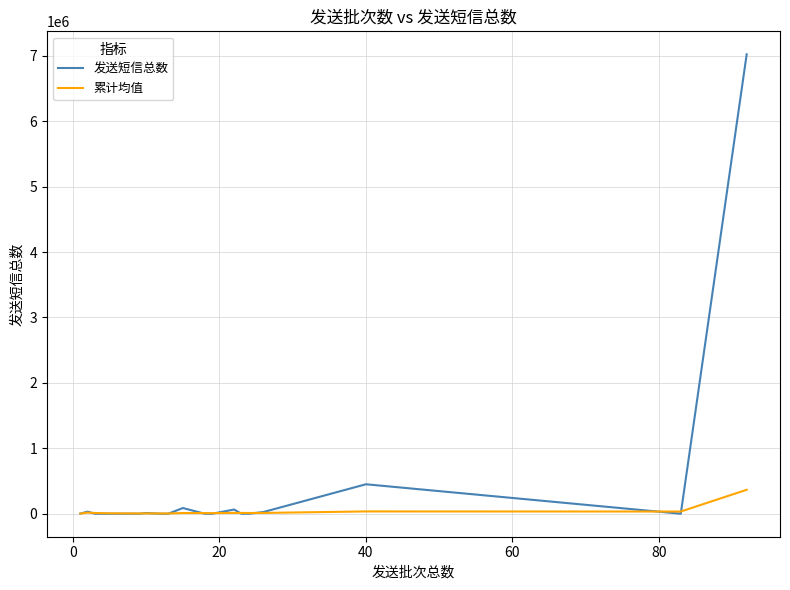

In 发送短信总数, how many points are higher than both neighbors (excluding endpoints)?

7